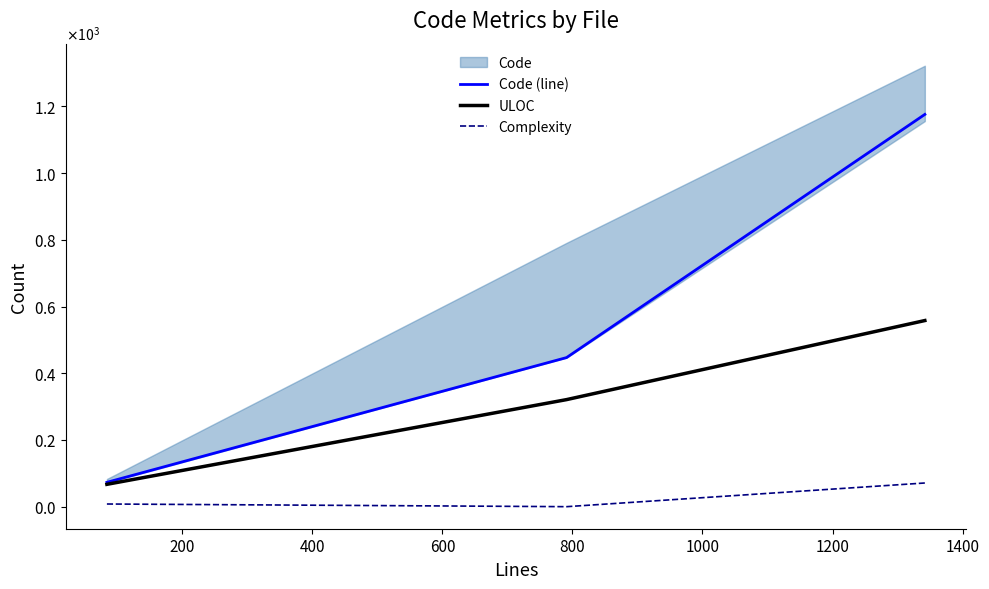

Which series has the largest total across all categories?

Code (line)